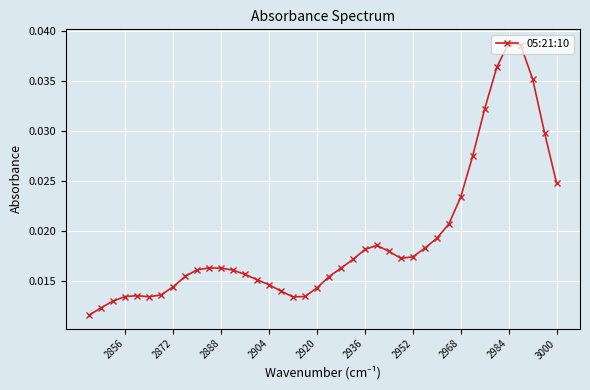

How many values are between 0 and 1?

40